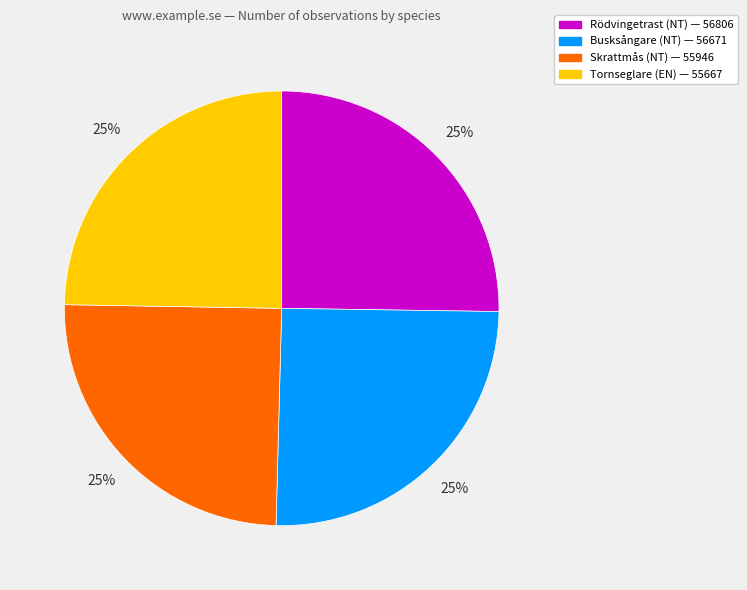

Is there any slice that represents more than half of the pie?

No